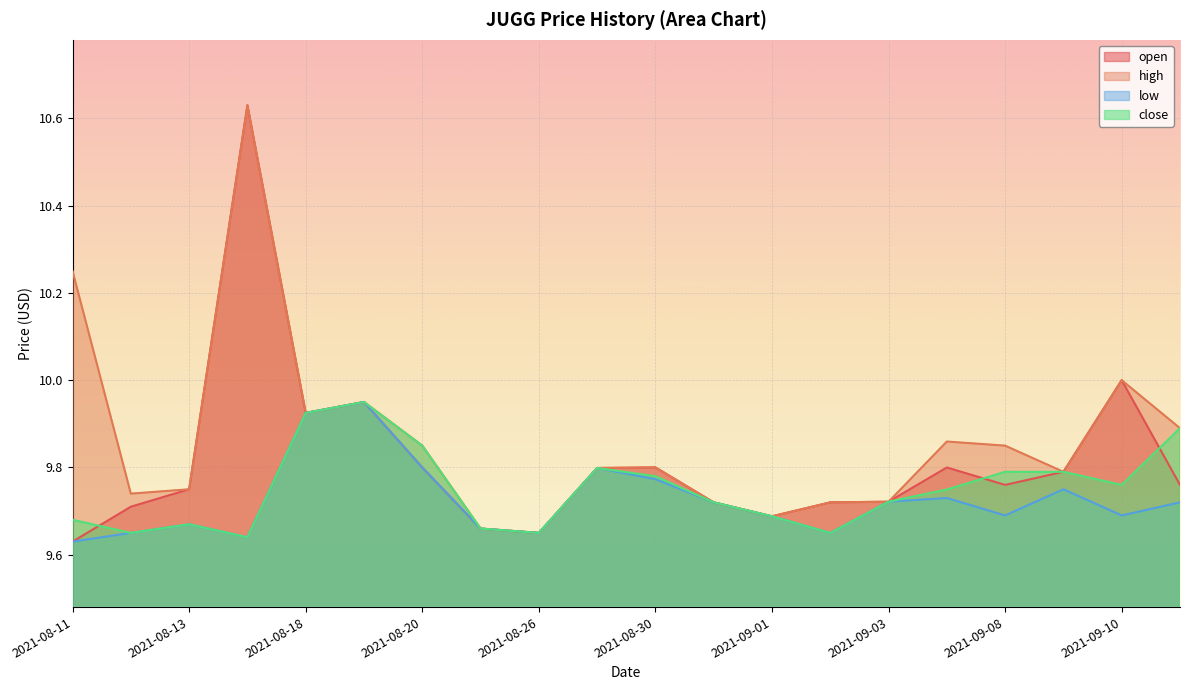

What position from the right is 2021-08-18?

16